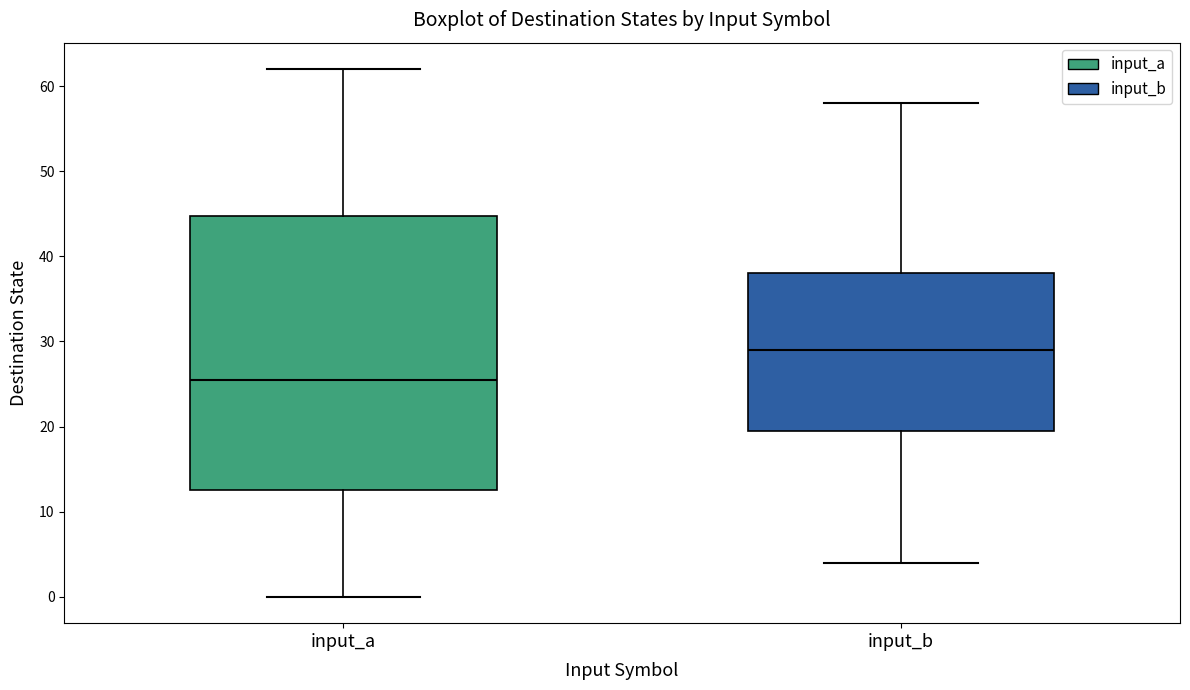

Reading left to right, transcribe this box plot: for each box, give where its median line is, the range the box spans, and where its two whiskers end, as read against the y-axis. The values are not printed on the chart, so give them approximately, as read against the axis.

input_a: median 26, box 13 to 45, whiskers 0 to 62
input_b: median 29, box 20 to 38, whiskers 4 to 58